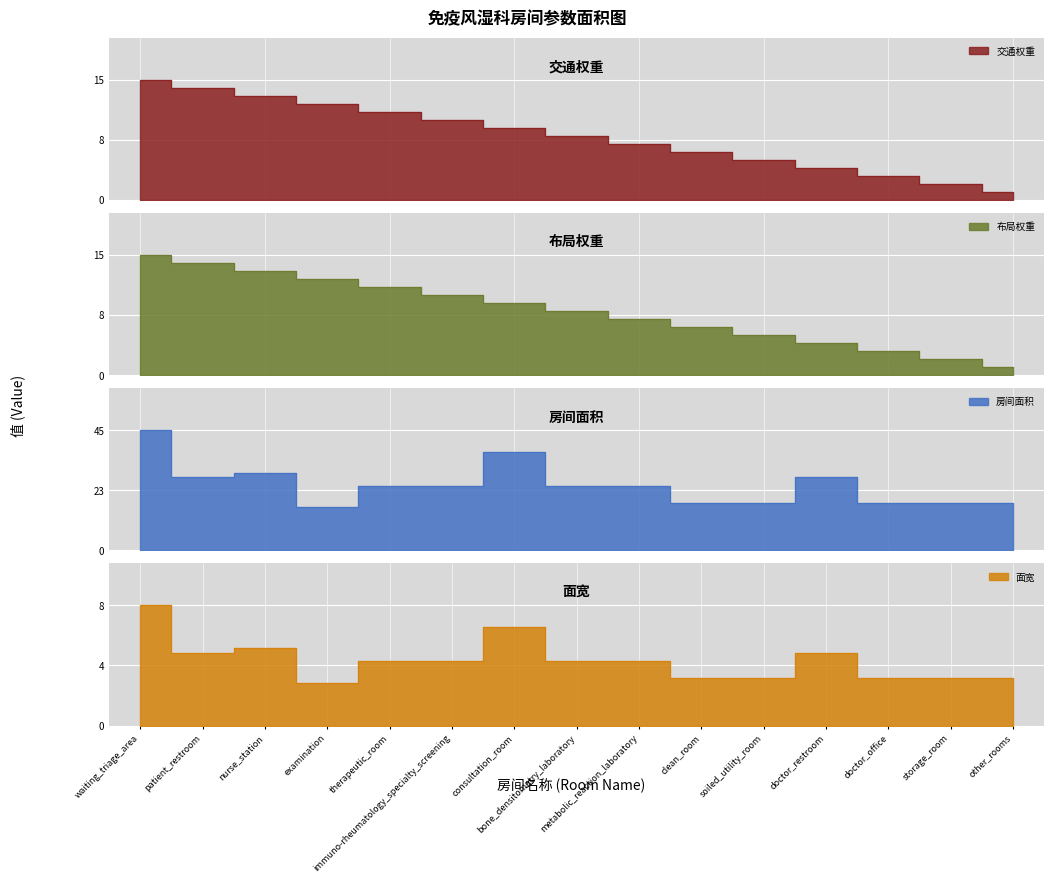

What are all the series names shown in the legend?

交通权重, 布局权重, 房间面积, 面宽